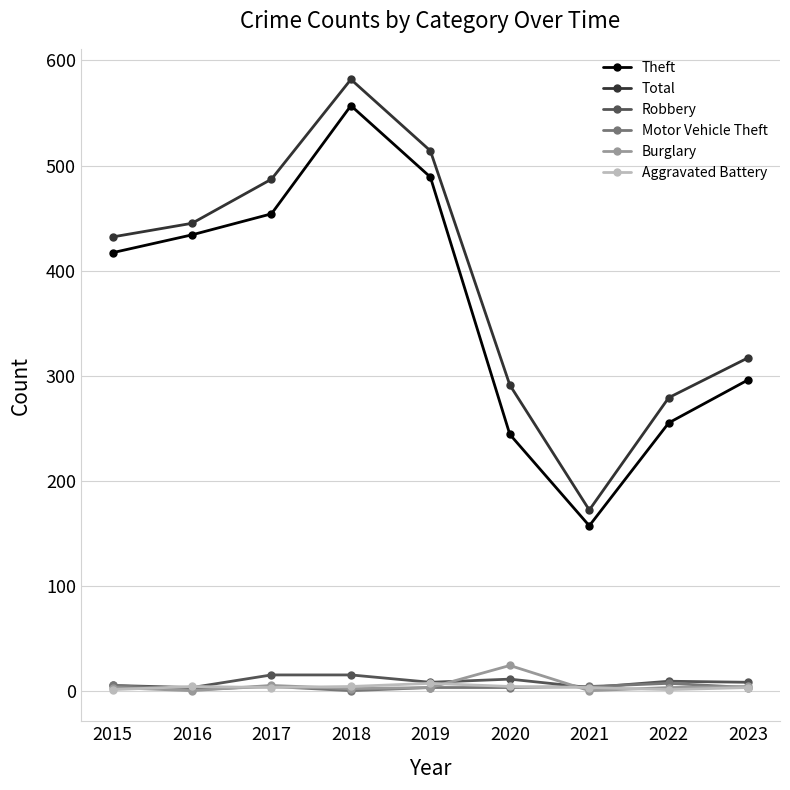

The Motor Vehicle Theft series shows 1 at 2016. True or false?

True